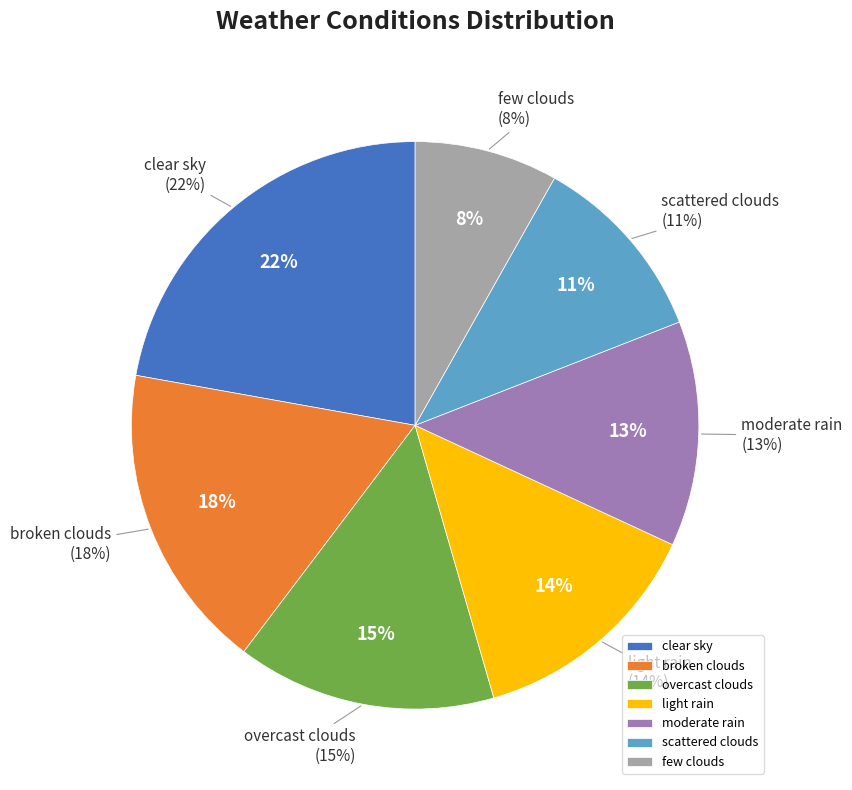

Which category has the smallest portion of the pie?

few clouds